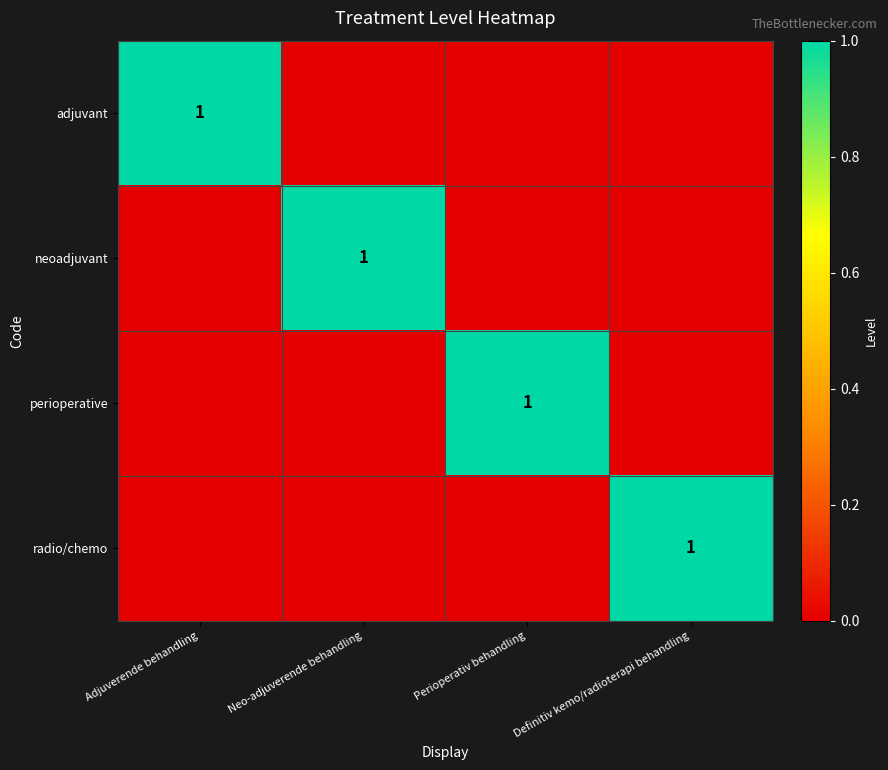

True or false: neoadjuvant has a value of 2 at Neo-adjuverende behandling.

False